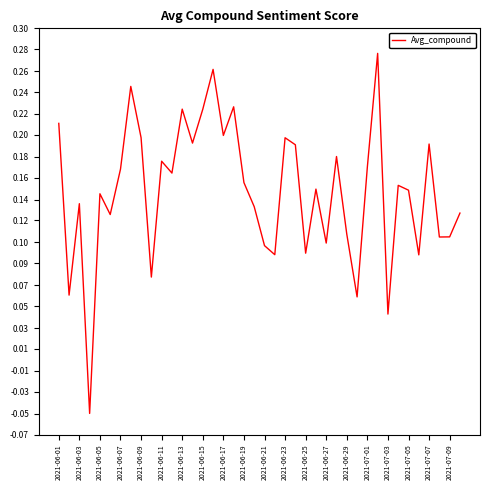

Does the chart display data point markers on the line(s)?

No